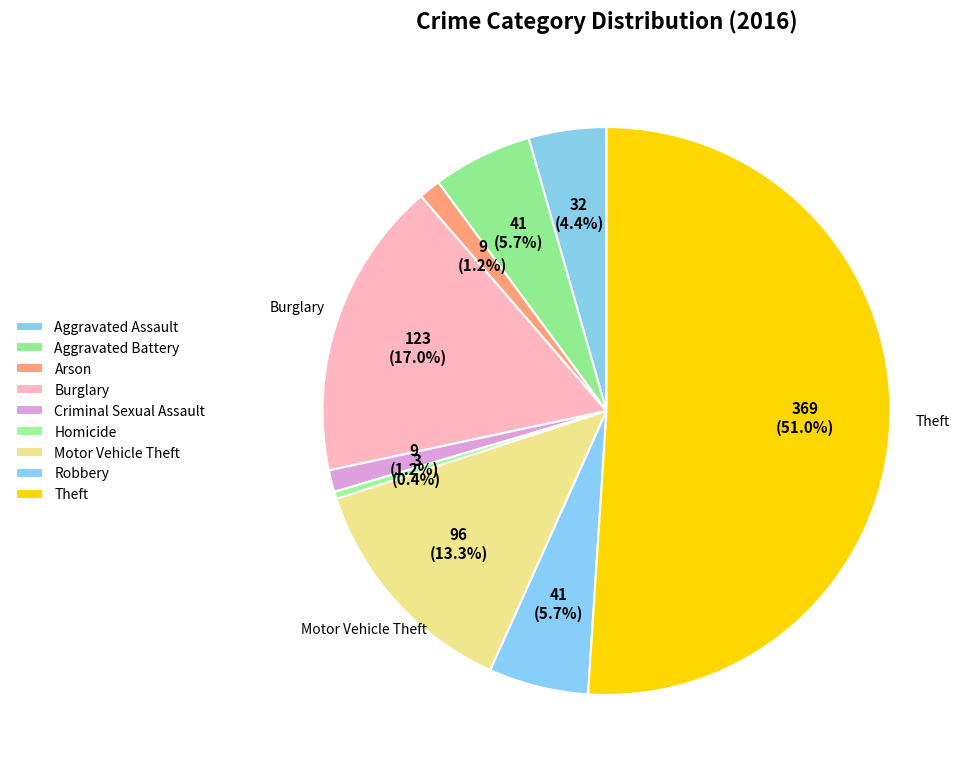

How many slices are in this pie chart?

9